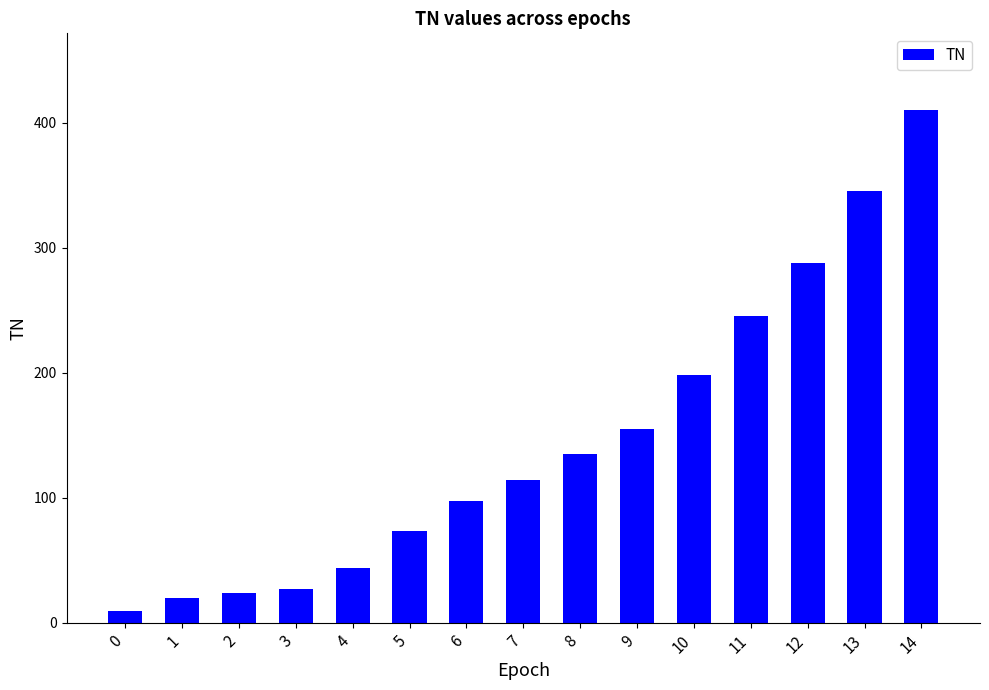

The chart shows a value of 73 at 5. True or false?

True